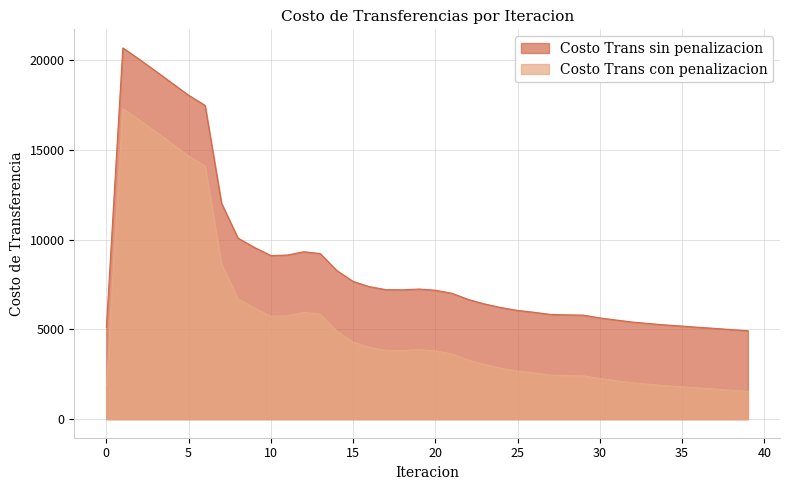

Which series has the largest range (max minus min)?

Costo Trans sin penalizacion